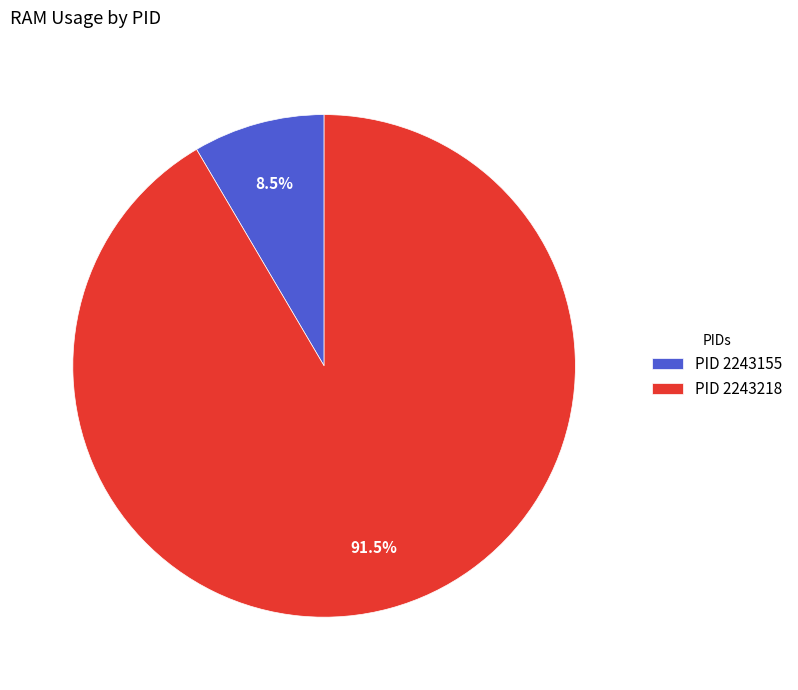

How many slices are in this pie chart?

2